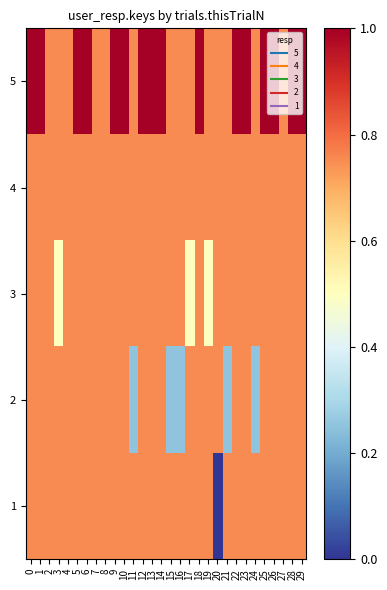

Which has a higher value, 9 or 17?

9